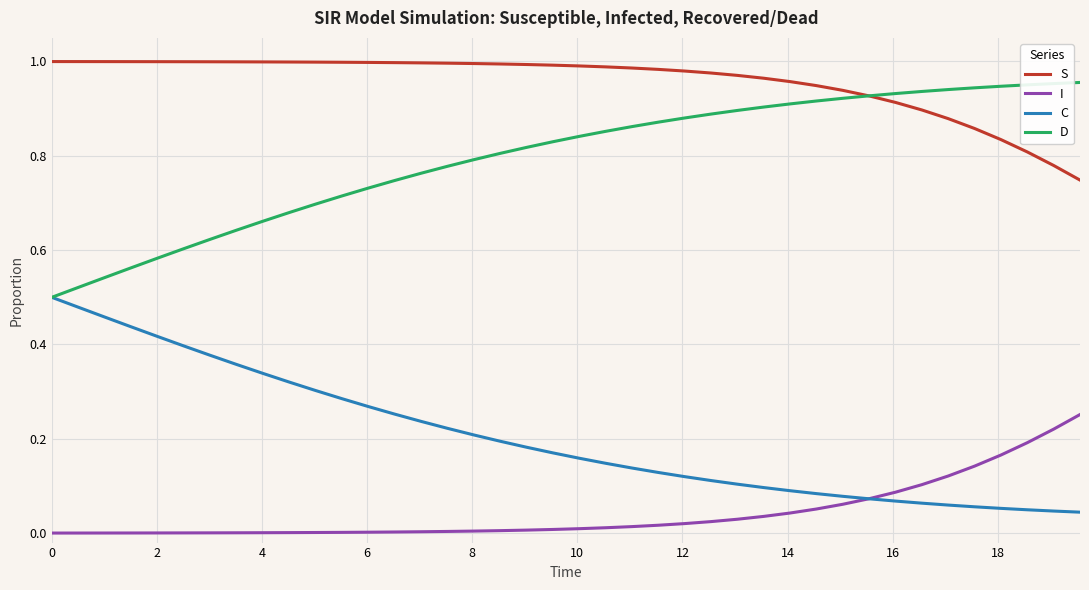

True or false: S and I intersect in this chart.

False